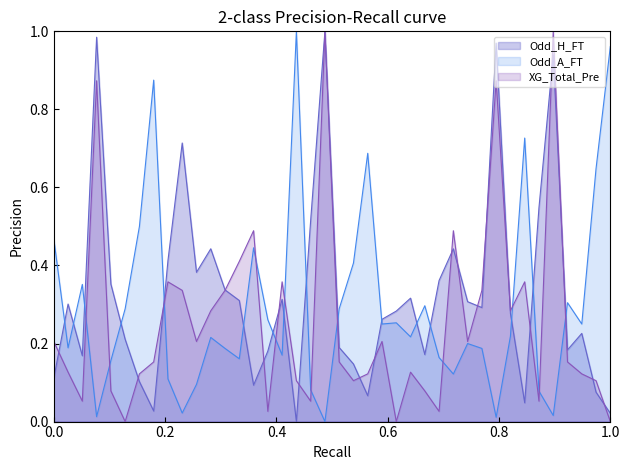

Which series ends up on top after the final intersection of Odd_H_FT and Odd_A_FT?

Odd_A_FT